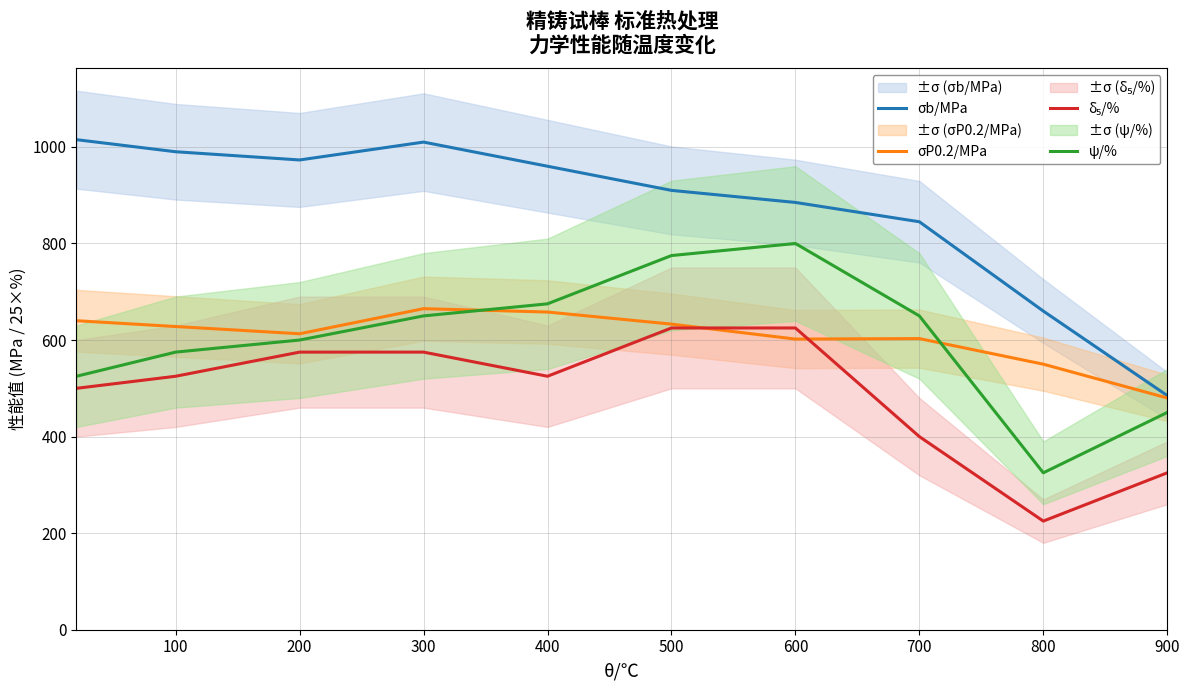

What value does the ψ/% series have at 900?

450